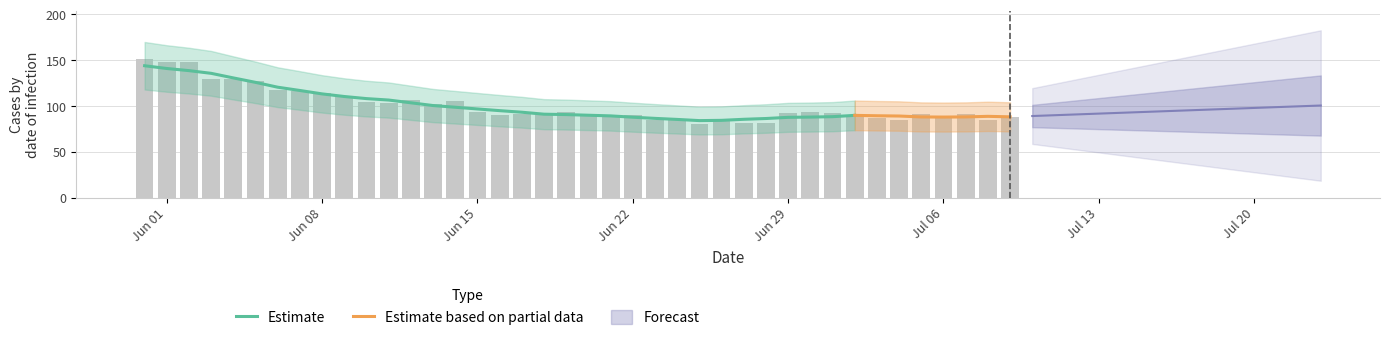

Rank the categories by value from highest to lowest.

2020-05-31, 2020-06-01, 2020-06-02, 2020-06-03, 2020-06-04, 2020-06-05, 2020-06-06, 2020-06-07, 2020-06-08, 2020-06-09, 2020-06-12, 2020-06-14, 2020-06-10, 2020-06-11, 2020-06-13, 2020-06-19, 2020-06-15, 2020-06-30, 2020-06-29, 2020-07-01, 2020-06-17, 2020-07-05, 2020-07-07, 2020-06-16, 2020-06-18, 2020-06-20, 2020-06-21, 2020-06-22, 2020-07-02, 2020-07-06, 2020-07-09, 2020-07-03, 2020-06-24, 2020-06-23, 2020-06-26, 2020-07-04, 2020-07-08, 2020-06-27, 2020-06-28, 2020-06-25